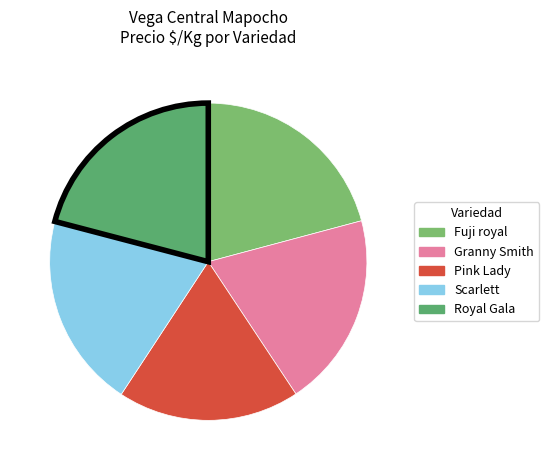

Is there a majority slice in this chart?

No